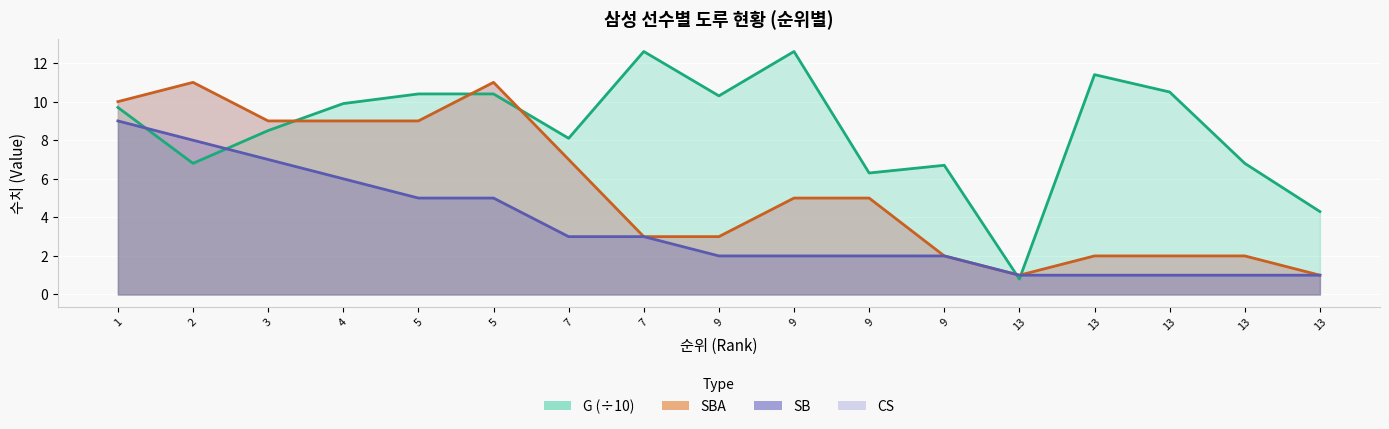

In G, how many points are higher than both neighbors (excluding endpoints)?

4